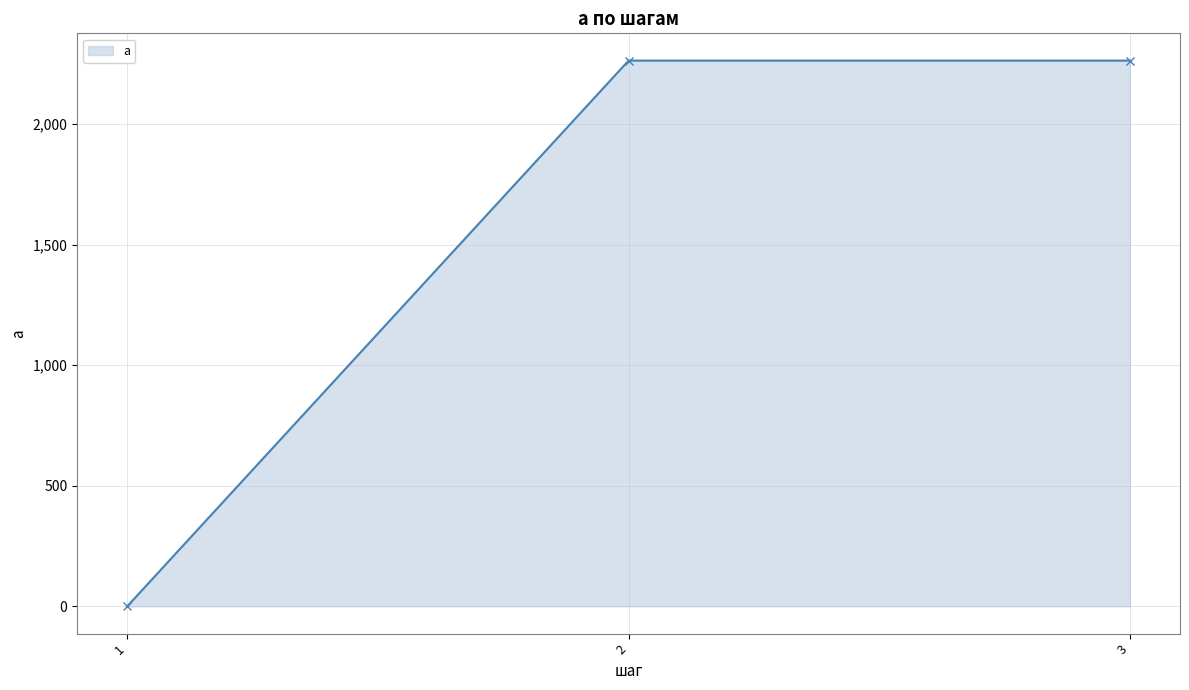

What is the approximate value at 3, to the nearest 50?

2250